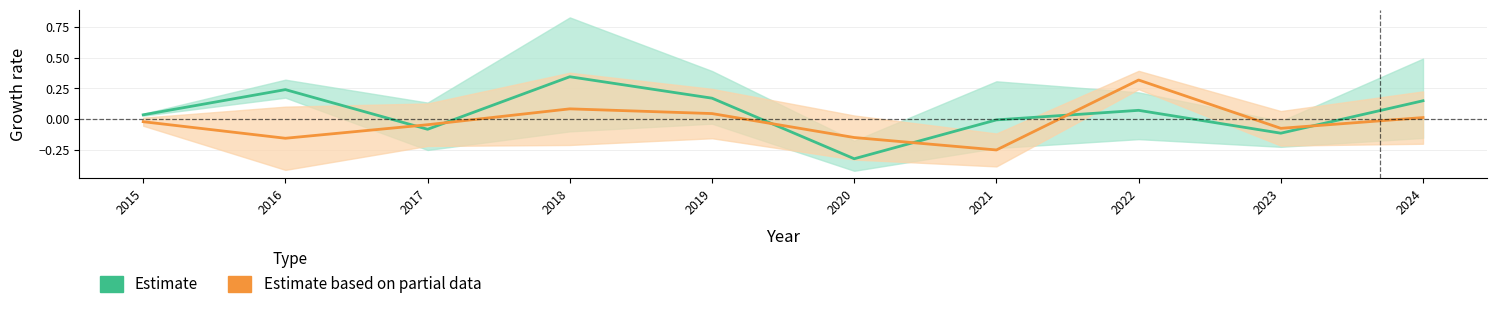

How many categories are shown in the chart?

10